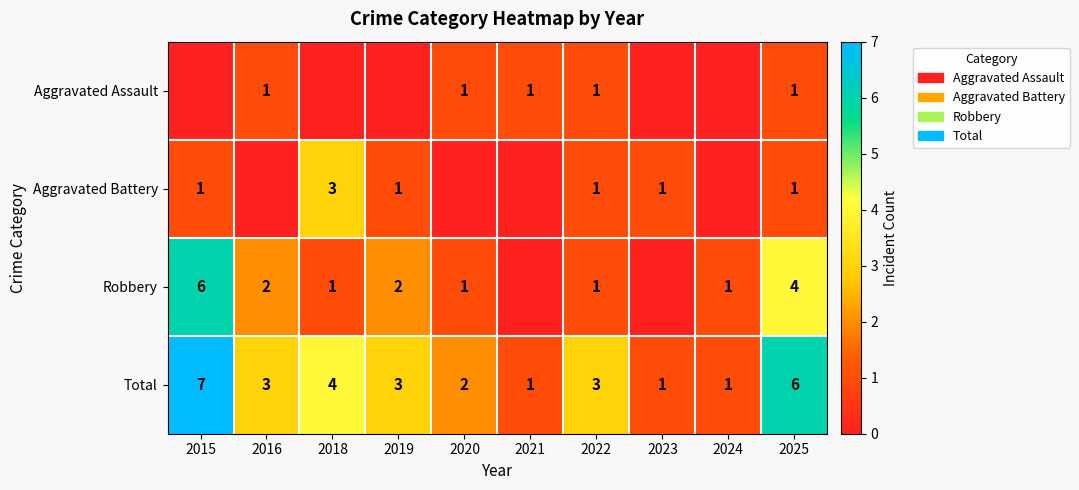

What is the difference between the highest and lowest values at 2025?

5